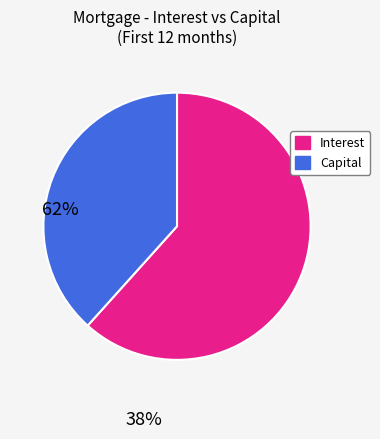

What is the ratio of the value at Capital to the value at Interest?

0.6